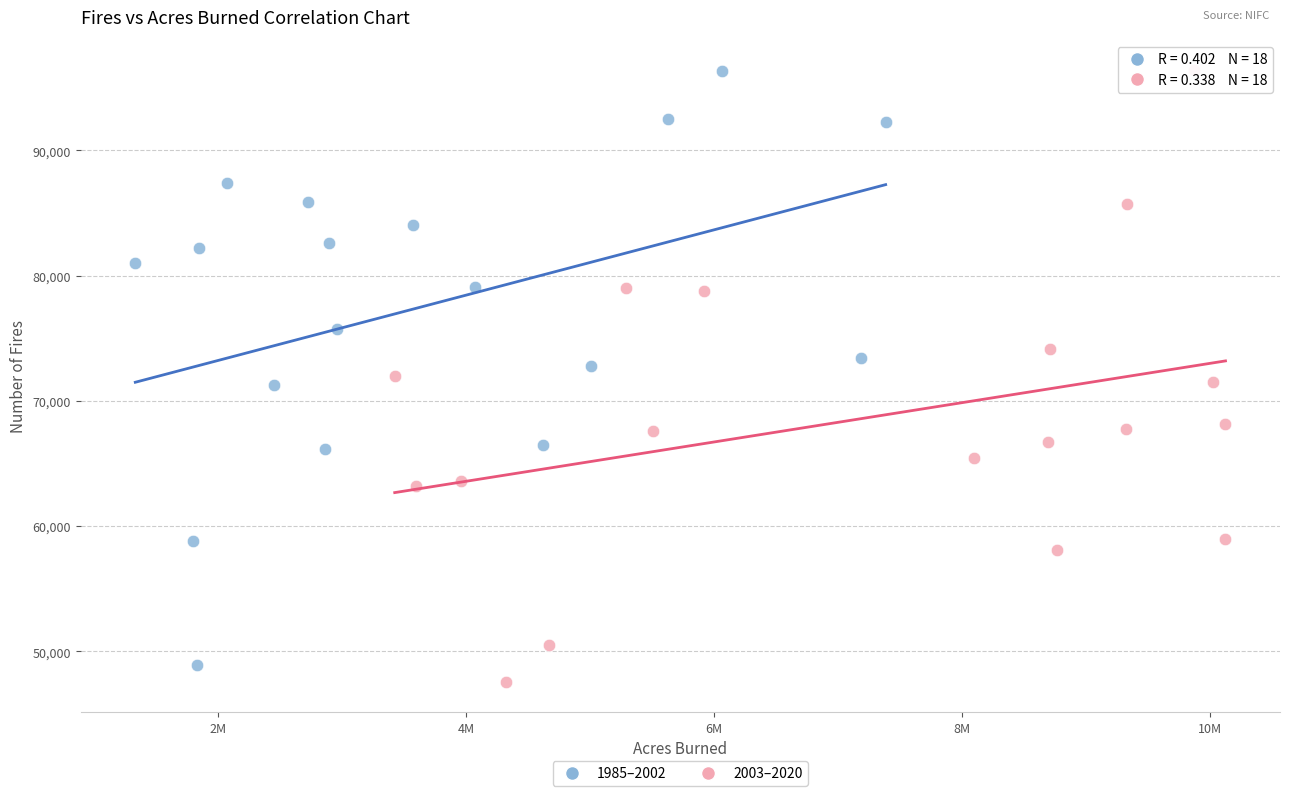

What are all the series names shown in the legend?

1985–2002, 2003–2020